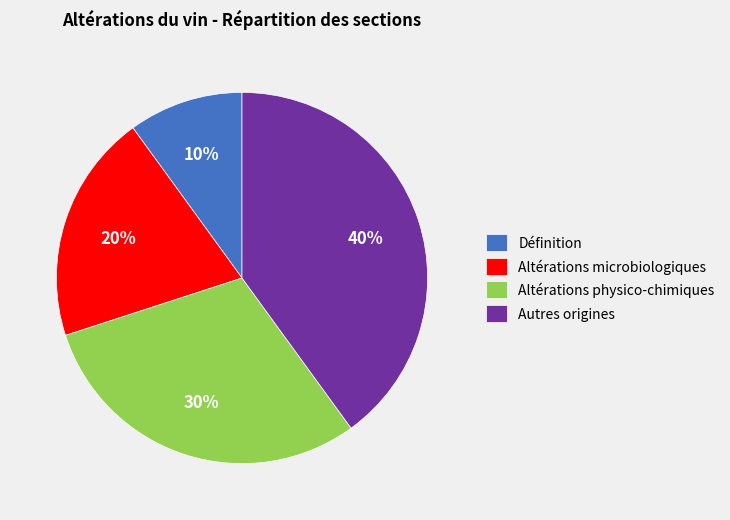

Does Altérations physico-chimiques account for over 50% of the chart?

No